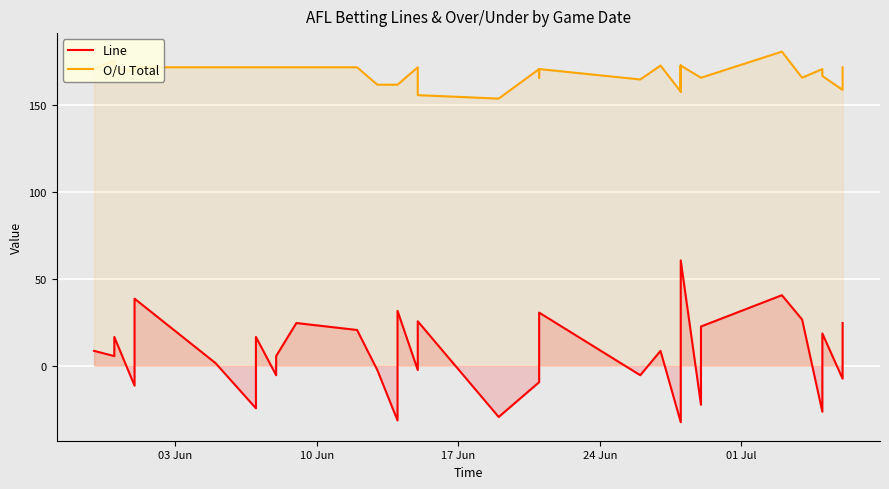

Which series has the largest total across all categories?

O/U Total